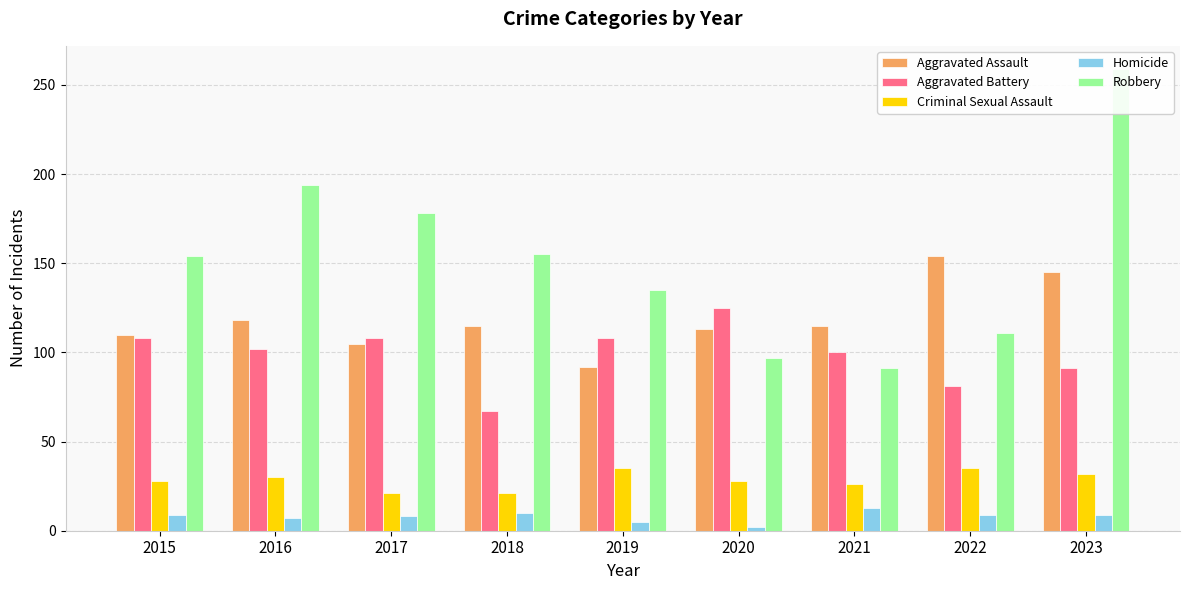

What is the difference between the maximum and second lowest values in the Homicide series?

8